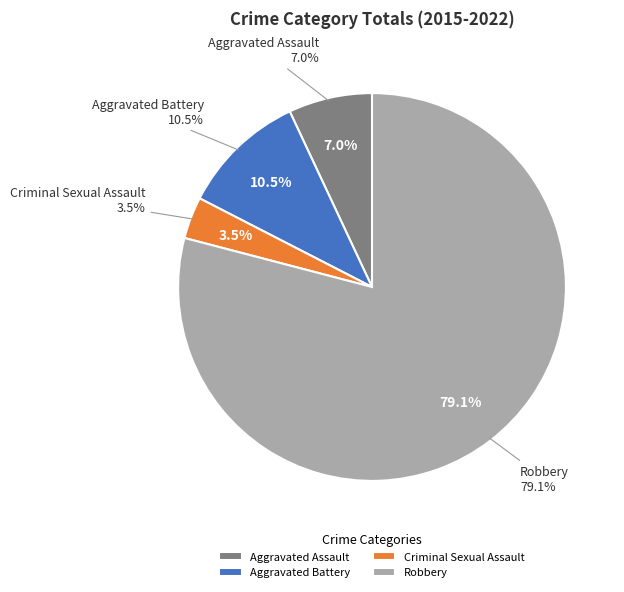

Is Robbery the majority of the pie?

Yes